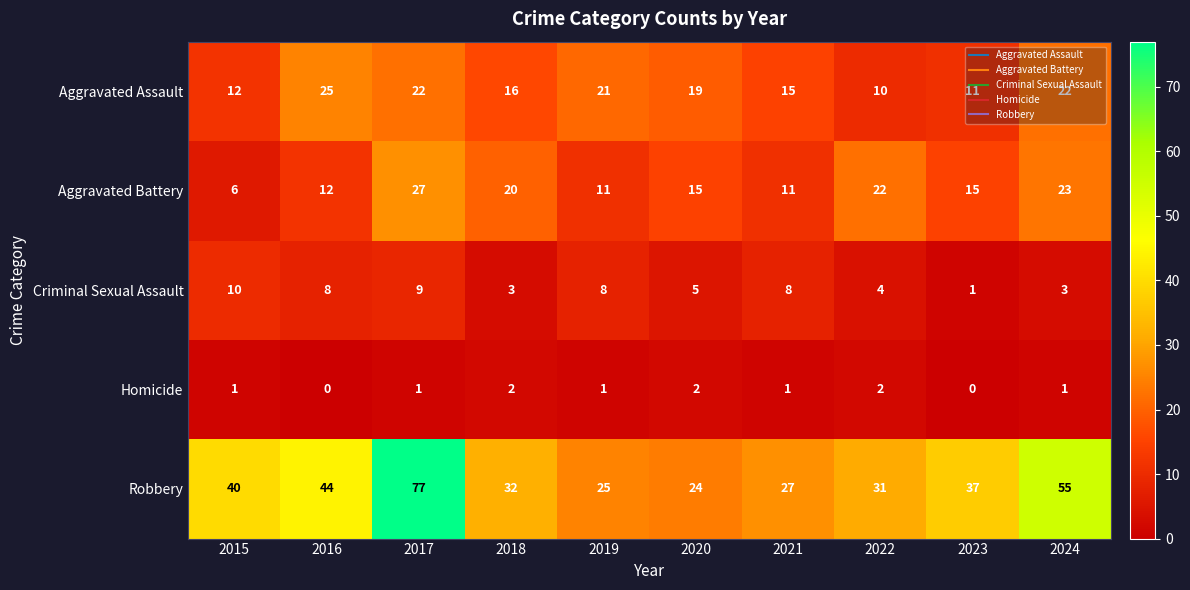

What is the approximate value of Aggravated Assault at 2022, to the nearest 10?

10